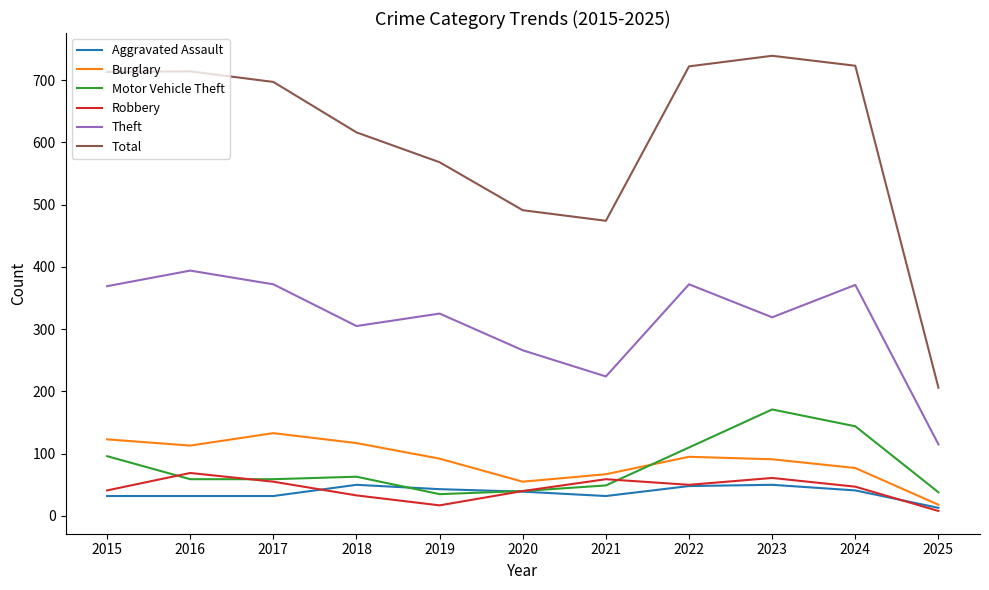

Is the value of Total at 2019 greater than the value of Aggravated Assault at 2023?

Yes